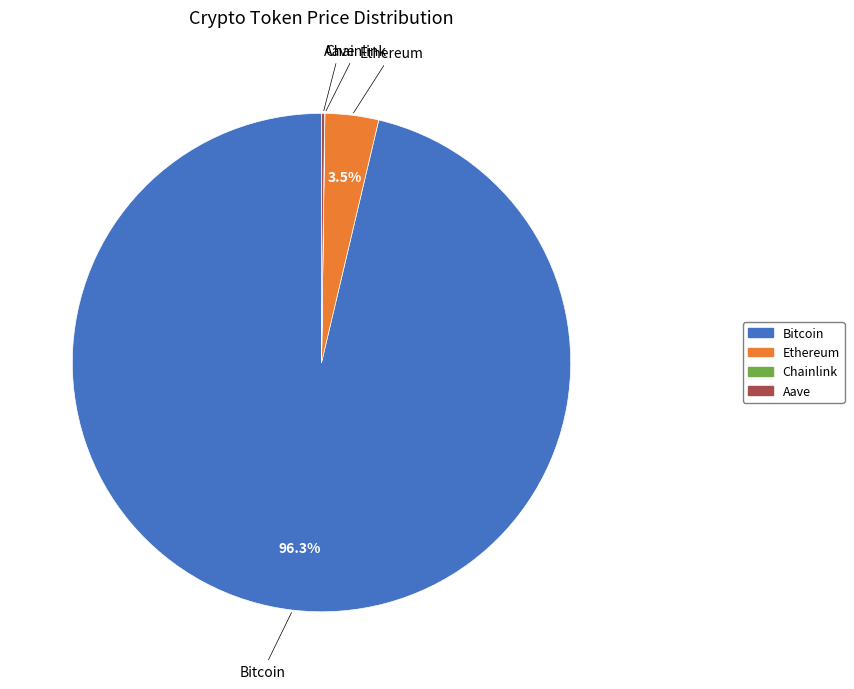

Which category has the biggest portion of the pie?

Bitcoin